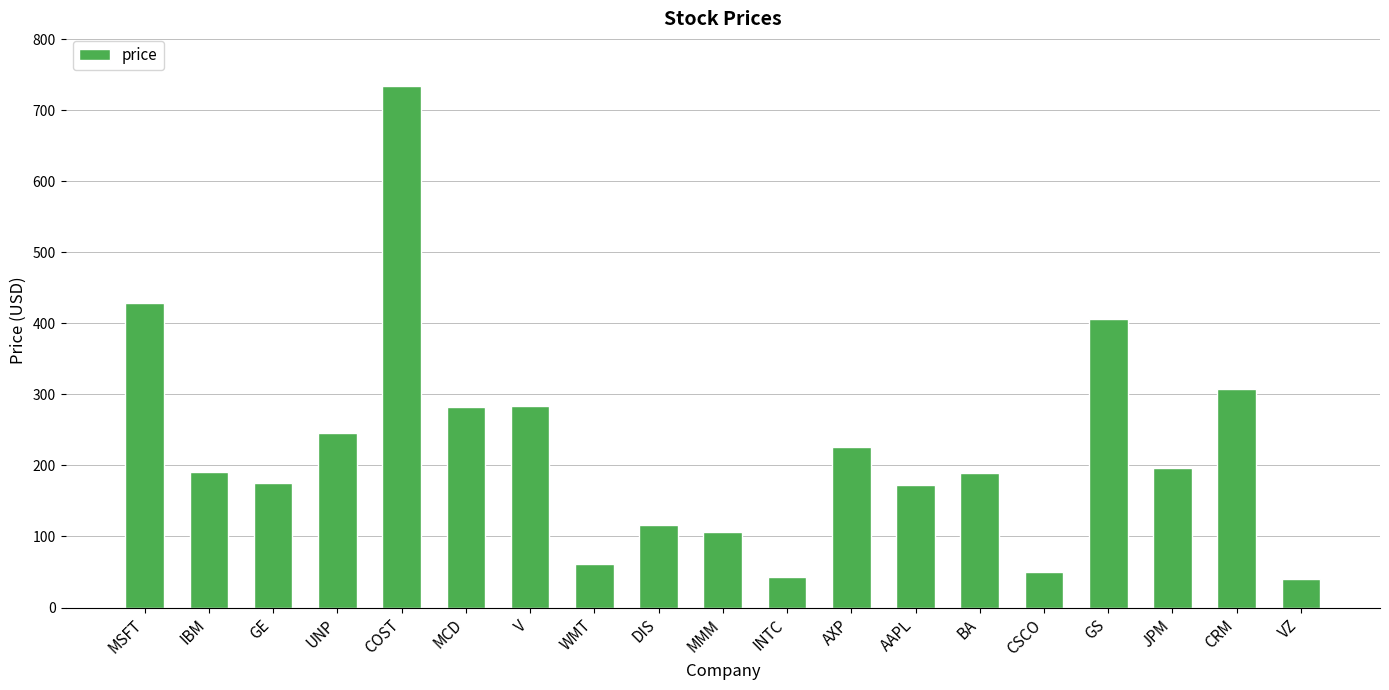

True or false: the data shows 77.0 at JPM.

False